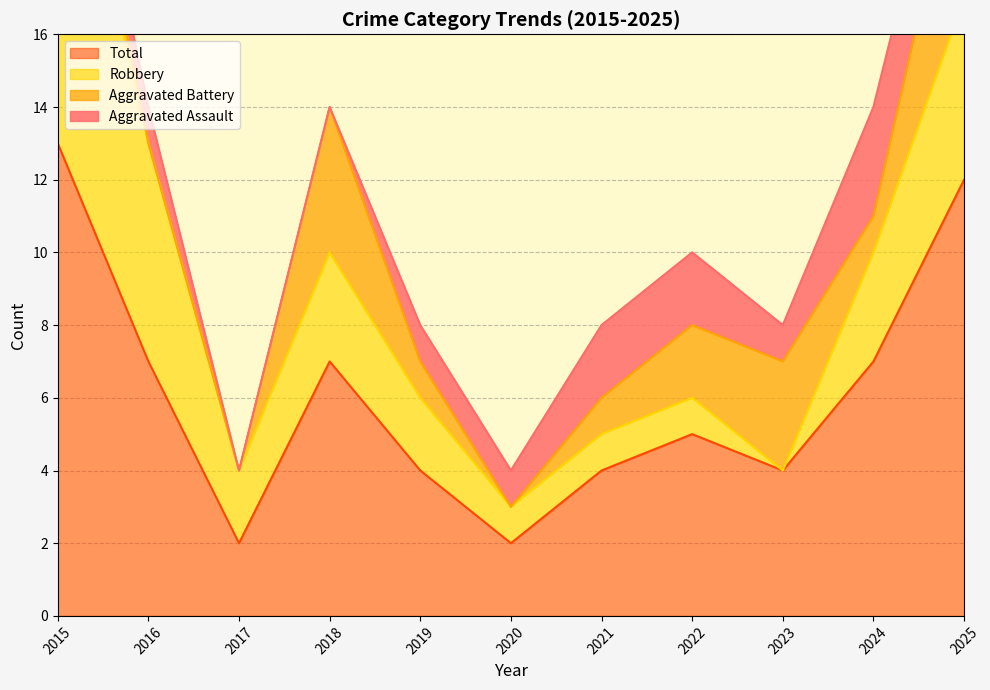

True or false: Total has a value of 13 at 2015.

True